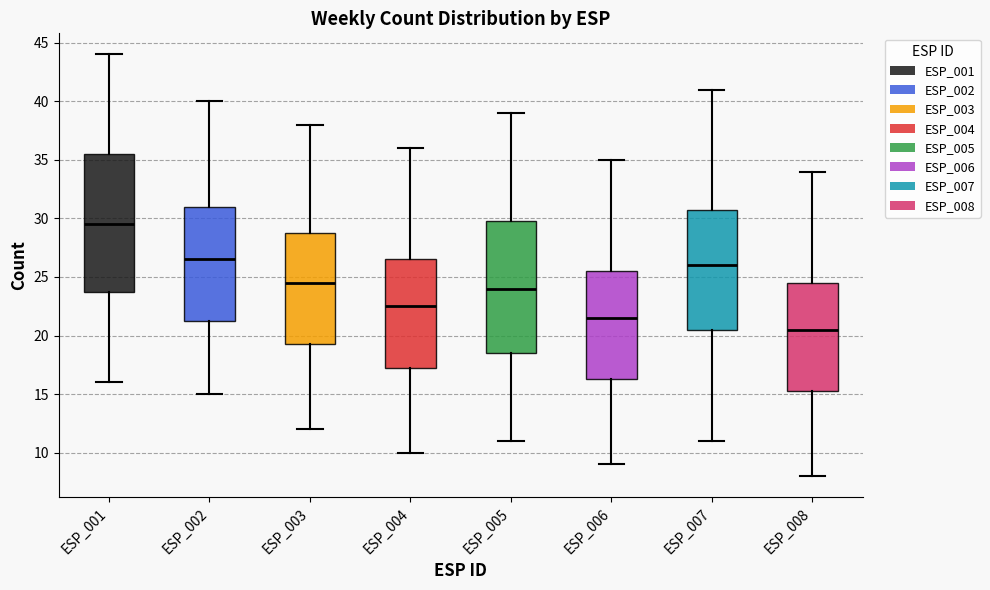

Reading left to right, transcribe this box plot: for each box, give where its median line is, the range the box spans, and where its two whiskers end, as read against the y-axis. The values are not printed on the chart, so give them approximately, as read against the axis.

ESP_001: median 29.5, box 24.0 to 35.5, whiskers 16.0 to 44.0
ESP_002: median 26.5, box 21.5 to 31.0, whiskers 15.0 to 40.0
ESP_003: median 24.5, box 19.5 to 29.0, whiskers 12.0 to 38.0
ESP_004: median 22.5, box 17.5 to 26.5, whiskers 10.0 to 36.0
ESP_005: median 24.0, box 18.5 to 30.0, whiskers 11.0 to 39.0
ESP_006: median 21.5, box 16.5 to 25.5, whiskers 9.0 to 35.0
ESP_007: median 26.0, box 20.5 to 31.0, whiskers 11.0 to 41.0
ESP_008: median 20.5, box 15.5 to 24.5, whiskers 8.0 to 34.0